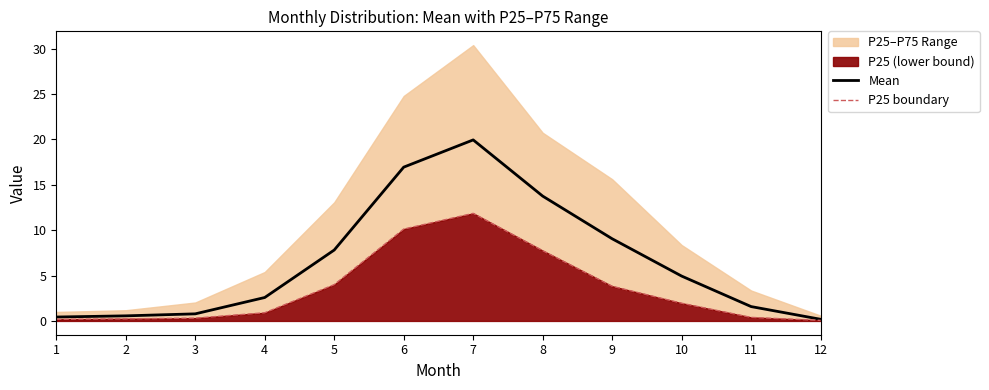

What is the value of the Mean point at the 3rd from the left?

0.8